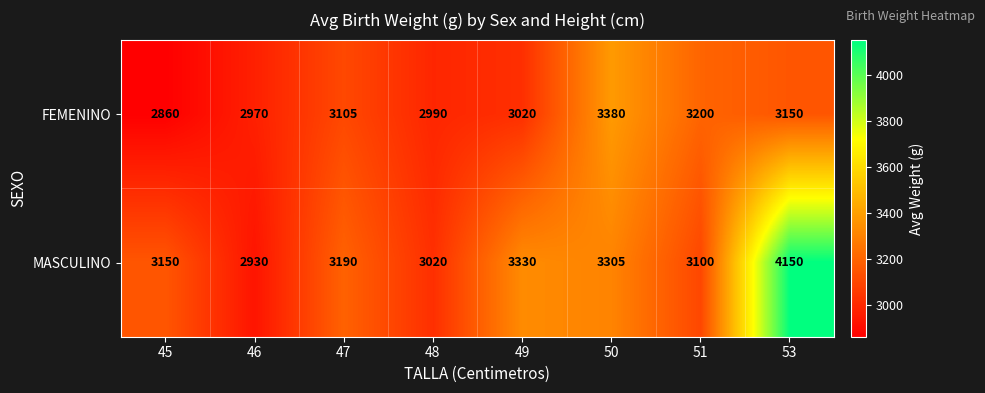

Rank the series at 51 from highest to lowest value.

FEMENINO, MASCULINO